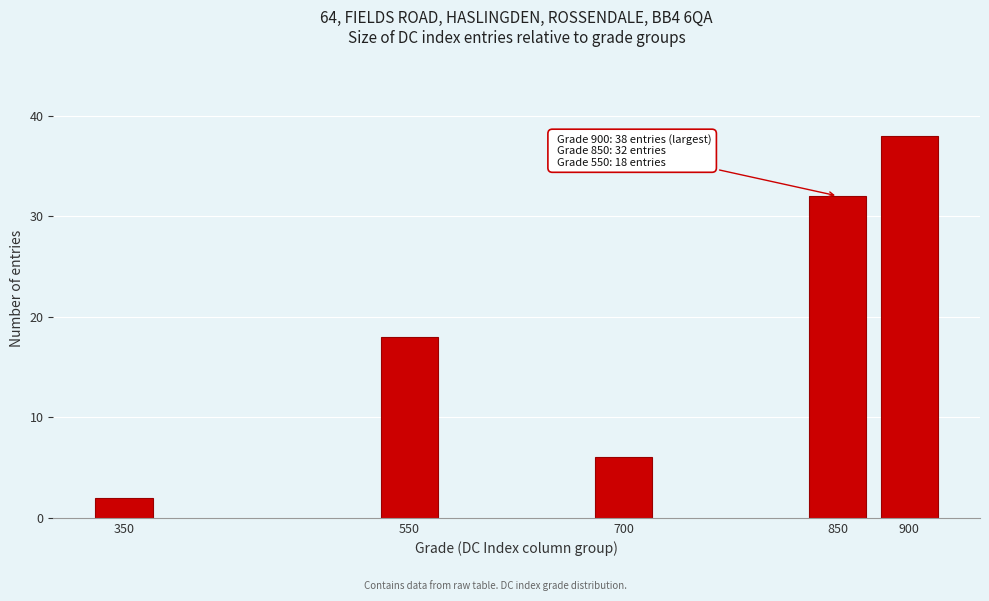

Reading left to right, transcribe all the data shown in this chart.

350=2	550=18	700=6	850=32	900=38